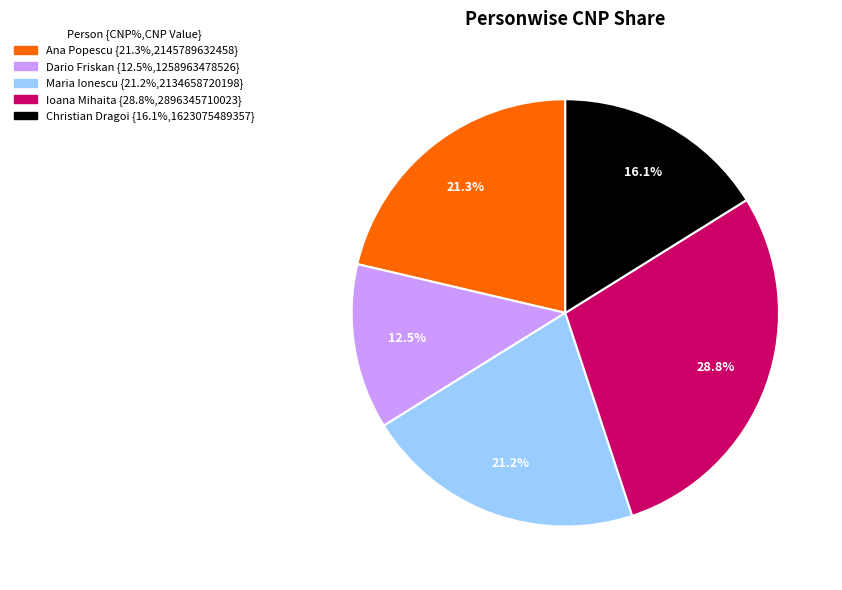

Which has a higher value, Ioana Mihaita or Ana Popescu?

Ioana Mihaita